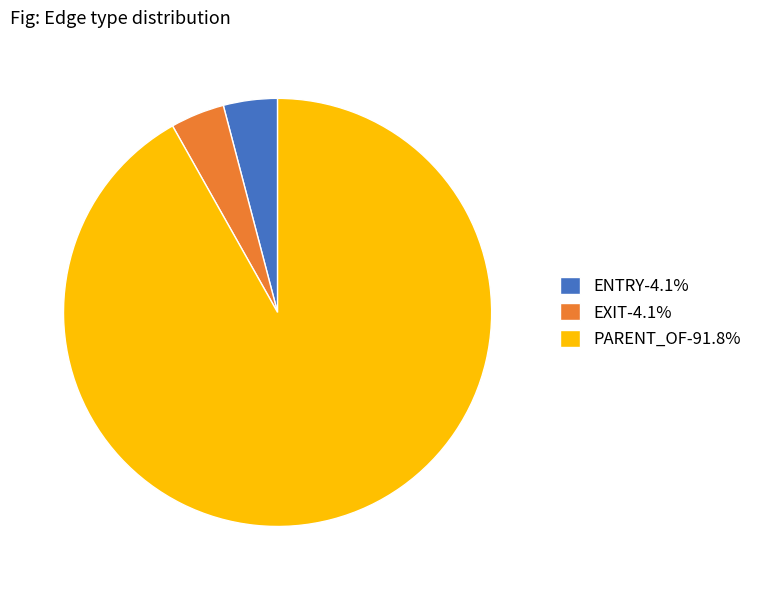

Combined, do EXIT-4.1% and PARENT_OF-91.8% account for over 50%?

Yes